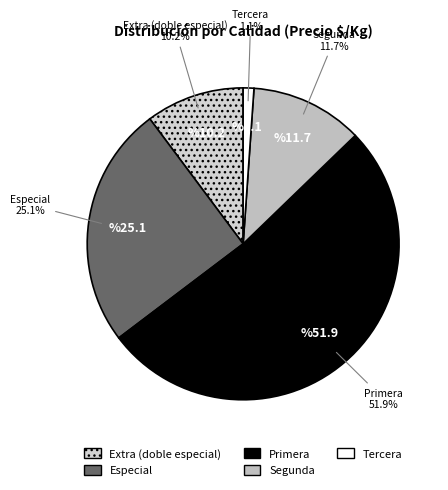

Rank the categories by value from lowest to highest.

Tercera, Extra (doble especial), Segunda, Especial, Primera